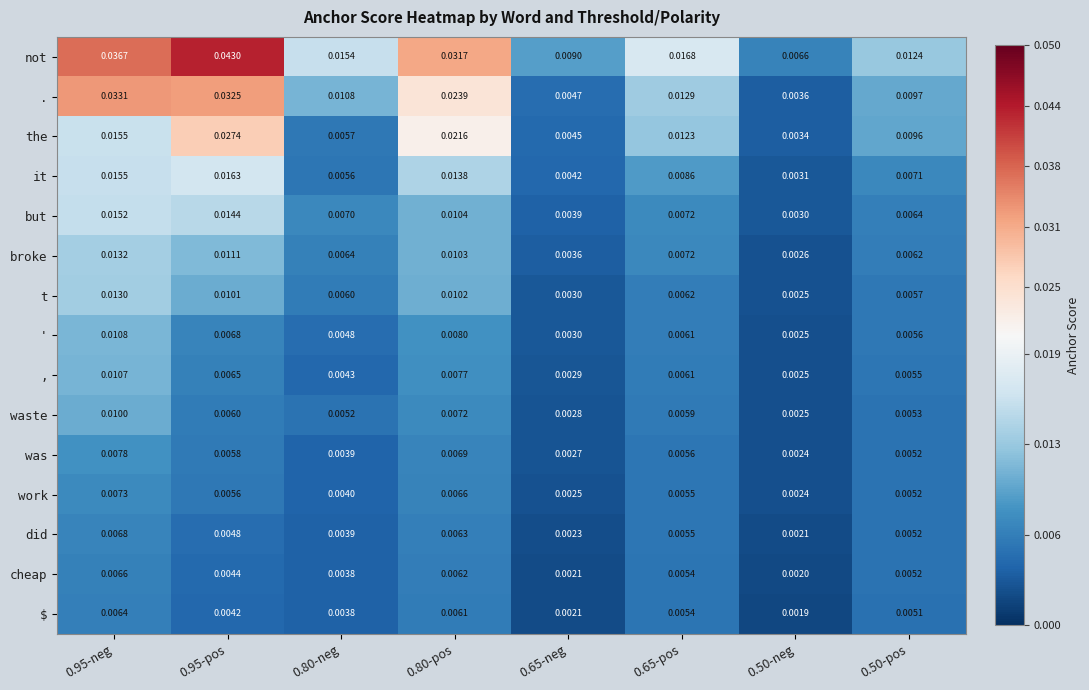

List the series in order of their peak value, highest first.

not, ., the, it, but, broke, t, ', ,, waste, was, work, did, cheap, $